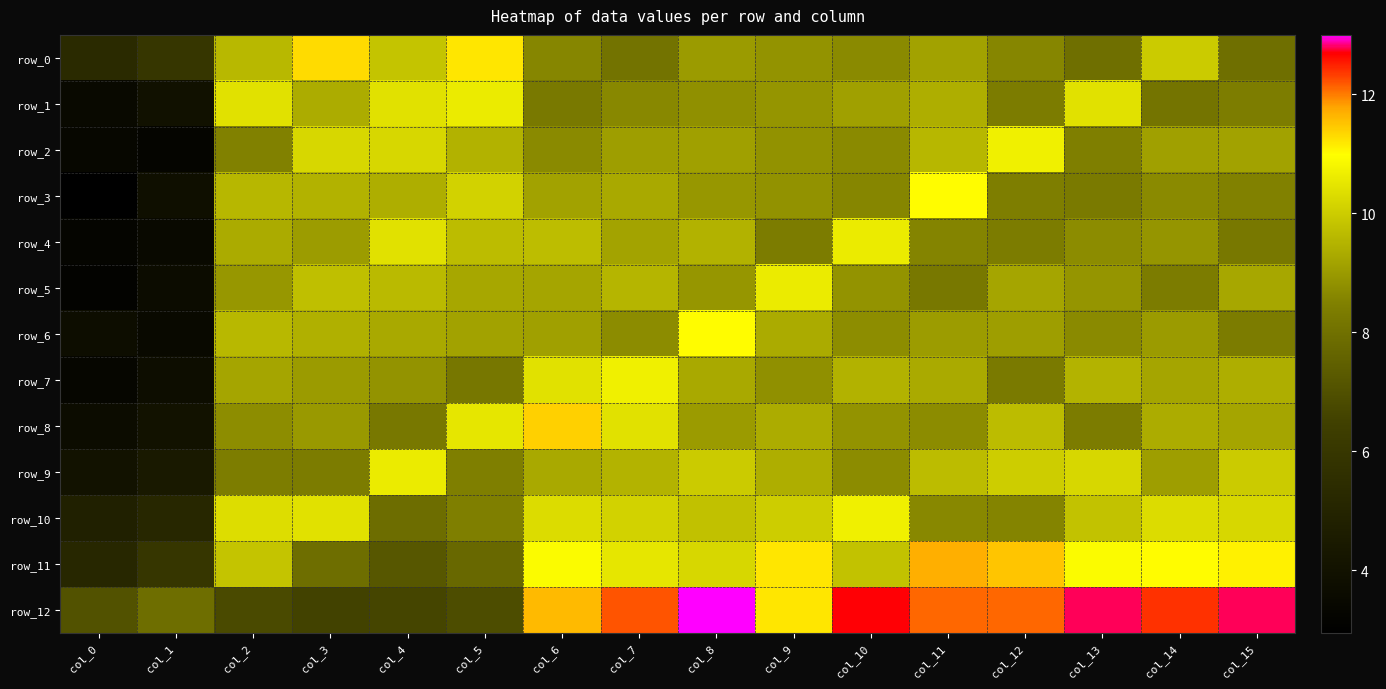

Reading right to left, list all the values displayed in this chart.

row_0: col_15=8.0	col_14=10.0	col_13=8.0	col_12=8.6	col_11=9.2	col_10=8.7	col_9=8.9	col_8=9.0	col_7=8.1	col_6=8.6	col_5=11.2	col_4=9.8	col_3=11.3	col_2=9.6	col_1=6.0	col_0=5.3
row_1: col_15=8.4	col_14=8.1	col_13=10.4	col_12=8.3	col_11=9.4	col_10=9.1	col_9=8.9	col_8=8.8	col_7=8.7	col_6=8.3	col_5=10.6	col_4=10.4	col_3=9.4	col_2=10.4	col_1=4.0	col_0=3.5
row_2: col_15=9.2	col_14=9.1	col_13=8.5	col_12=10.7	col_11=9.6	col_10=8.7	col_9=8.8	col_8=9.1	col_7=9.1	col_6=8.7	col_5=9.5	col_4=10.2	col_3=10.2	col_2=8.5	col_1=3.3	col_0=3.4
row_3: col_15=8.5	col_14=8.7	col_13=8.3	col_12=8.4	col_11=11.0	col_10=8.6	col_9=8.8	col_8=8.9	col_7=9.3	col_6=9.2	col_5=10.1	col_4=9.4	col_3=9.5	col_2=9.6	col_1=3.9	col_0=3.0
row_4: col_15=8.2	col_14=8.9	col_13=8.7	col_12=8.3	col_11=8.6	col_10=10.6	col_9=8.3	col_8=9.5	col_7=9.2	col_6=9.7	col_5=9.7	col_4=10.4	col_3=9.1	col_2=9.3	col_1=3.5	col_0=3.3
row_5: col_15=9.3	col_14=8.3	col_13=8.9	col_12=9.2	col_11=8.2	col_10=8.9	col_9=10.6	col_8=8.9	col_7=9.5	col_6=9.2	col_5=9.3	col_4=9.6	col_3=9.7	col_2=8.9	col_1=3.7	col_0=3.1
row_6: col_15=8.3	col_14=9.0	col_13=8.7	col_12=9.1	col_11=9.1	col_10=8.8	col_9=9.3	col_8=11.0	col_7=8.7	col_6=9.1	col_5=9.2	col_4=9.3	col_3=9.4	col_2=9.6	col_1=3.5	col_0=3.7
row_7: col_15=9.4	col_14=9.2	col_13=9.5	col_12=8.3	col_11=9.3	col_10=9.5	col_9=8.8	col_8=9.3	col_7=10.7	col_6=10.4	col_5=8.2	col_4=8.9	col_3=9.0	col_2=9.2	col_1=3.7	col_0=3.3
row_8: col_15=9.2	col_14=9.4	col_13=8.3	col_12=9.7	col_11=8.7	col_10=8.9	col_9=9.4	col_8=9.0	col_7=10.4	col_6=11.4	col_5=10.5	col_4=8.2	col_3=9.0	col_2=8.8	col_1=4.1	col_0=3.7
row_9: col_15=10.0	col_14=9.1	col_13=10.2	col_12=10.0	col_11=9.7	col_10=8.7	col_9=9.4	col_8=10.0	col_7=9.5	col_6=9.3	col_5=8.5	col_4=10.6	col_3=8.3	col_2=8.4	col_1=4.5	col_0=4.0
row_10: col_15=10.2	col_14=10.3	col_13=9.8	col_12=8.6	col_11=8.7	col_10=10.7	col_9=10.0	col_8=9.8	col_7=10.1	col_6=10.3	col_5=8.5	col_4=7.9	col_3=10.4	col_2=10.3	col_1=5.2	col_0=4.8
row_11: col_15=11.1	col_14=11.0	col_13=10.9	col_12=11.5	col_11=11.7	col_10=9.8	col_9=11.2	col_8=10.2	col_7=10.5	col_6=10.9	col_5=7.7	col_4=7.2	col_3=7.9	col_2=9.8	col_1=6.0	col_0=5.2
row_12: col_15=12.8	col_14=12.4	col_13=12.8	col_12=12.1	col_11=12.1	col_10=12.7	col_9=11.2	col_8=13.0	col_7=12.2	col_6=11.6	col_5=6.9	col_4=6.7	col_3=6.5	col_2=6.8	col_1=7.9	col_0=7.1